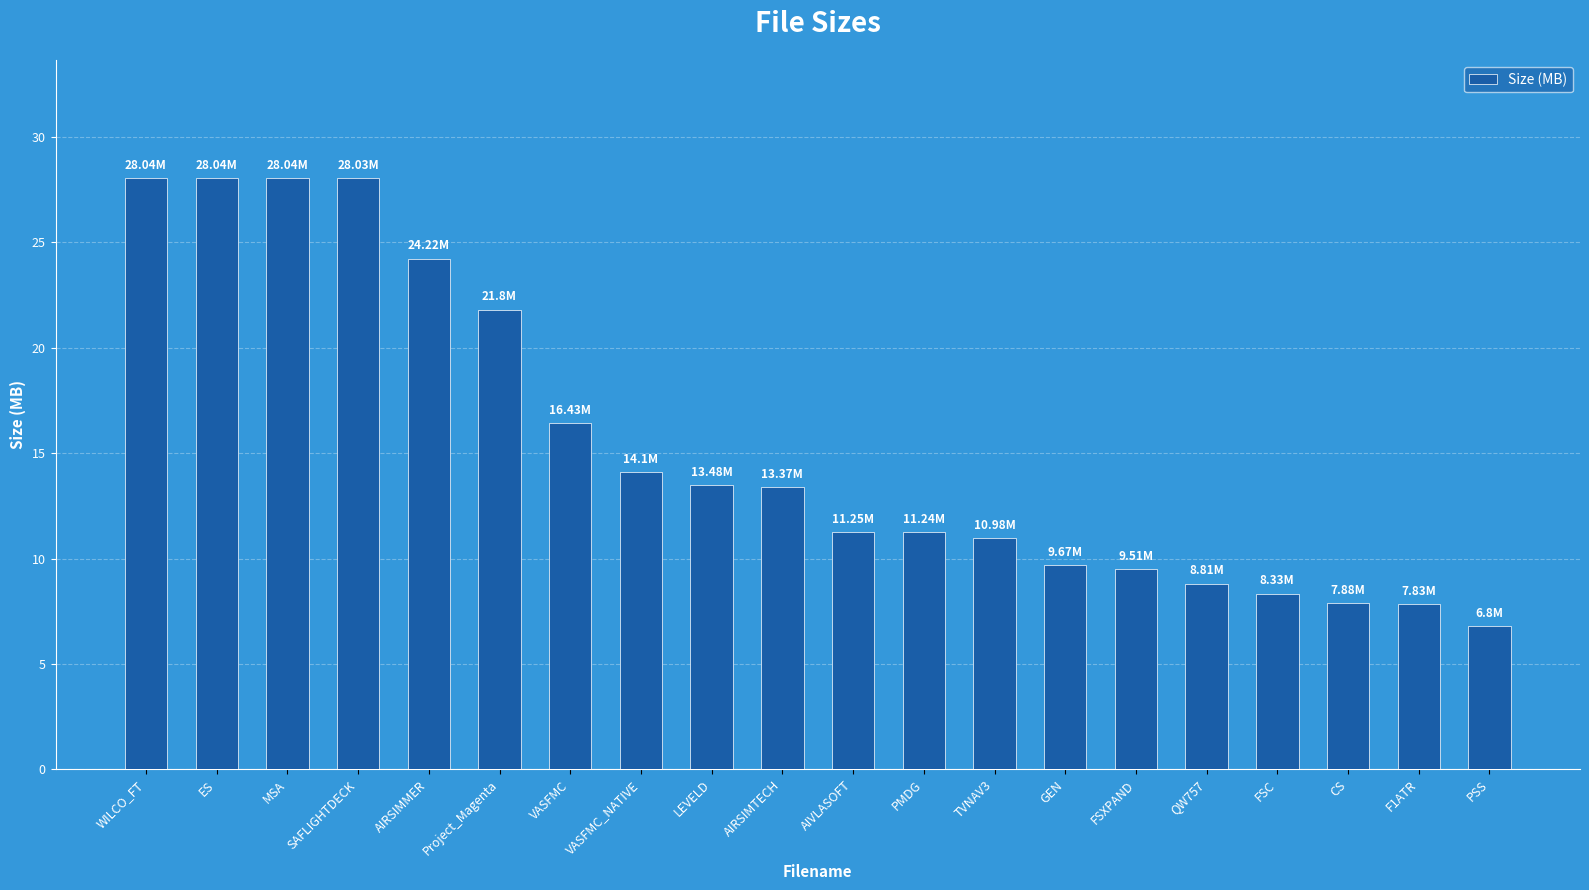

Are the bars grouped side by side (vs. stacked)?

No